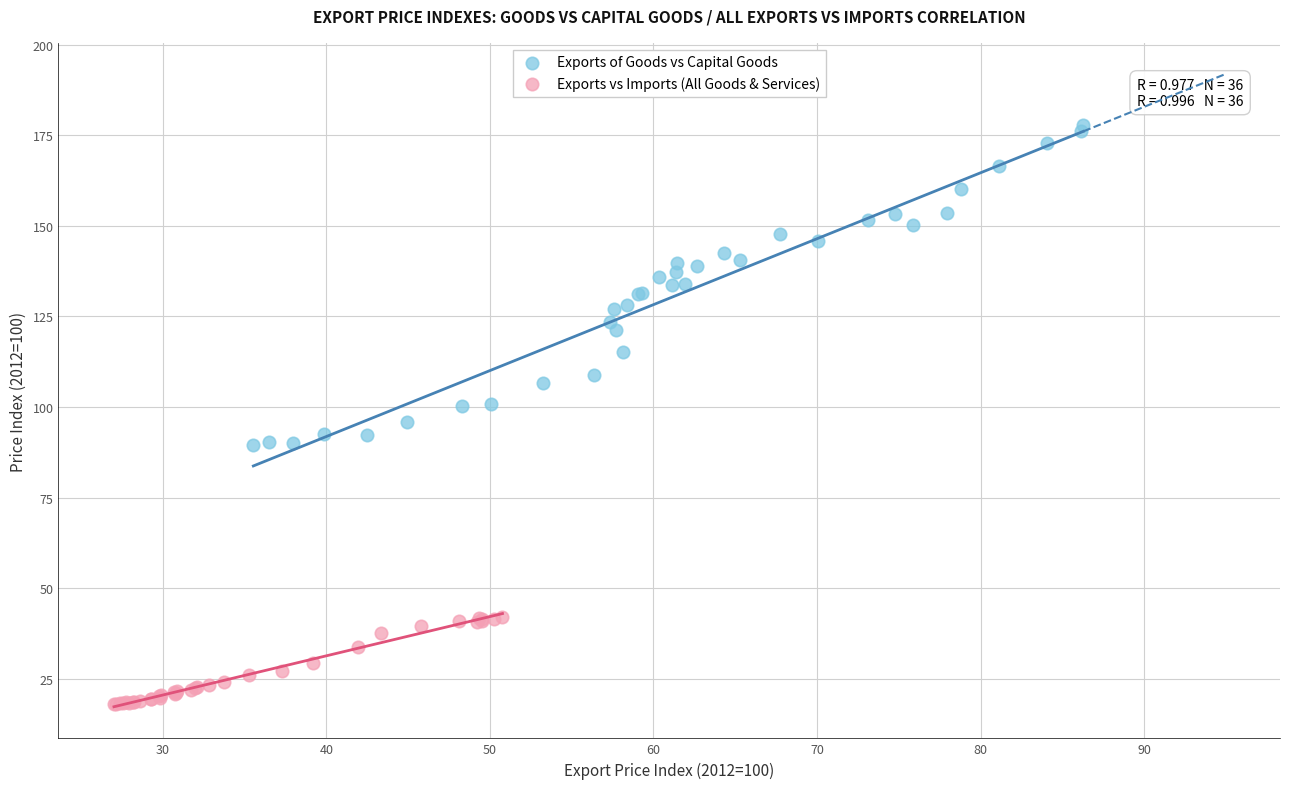

Which series has the largest Y range (max minus min)?

Exports of Goods vs Capital Goods